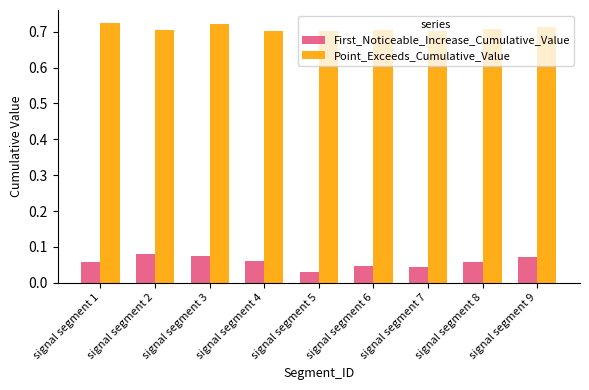

Which series has the largest total across all categories?

Point_Exceeds_Cumulative_Value